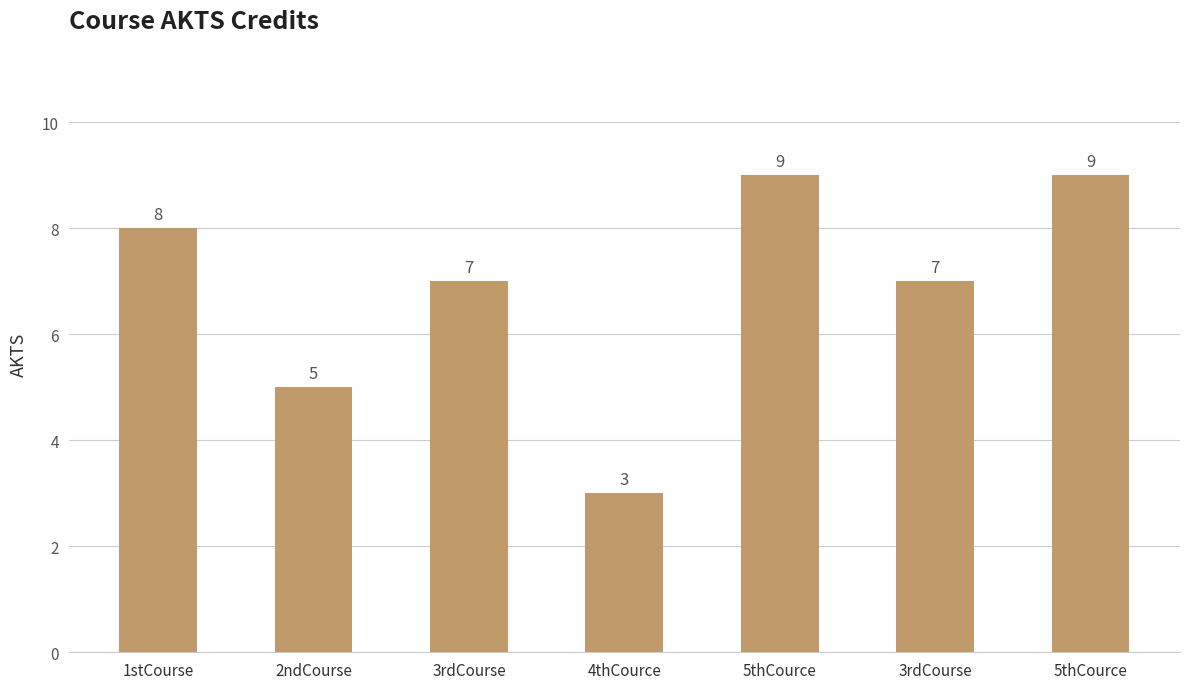

Reading right to left, list all the values displayed in this chart.

9	7	9	3	7	5	8